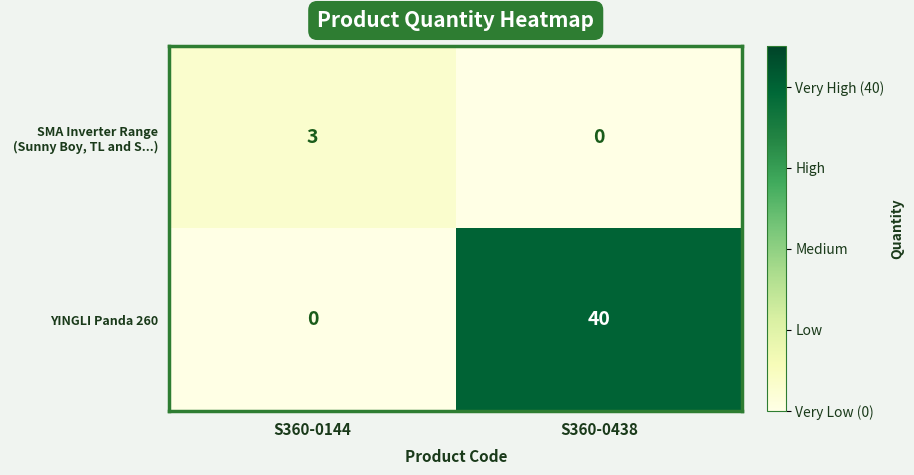

Rank the series by their average value, from lowest to highest.

SMA Inverter Range (Sunny Boy, TL and S...), YINGLI Panda 260